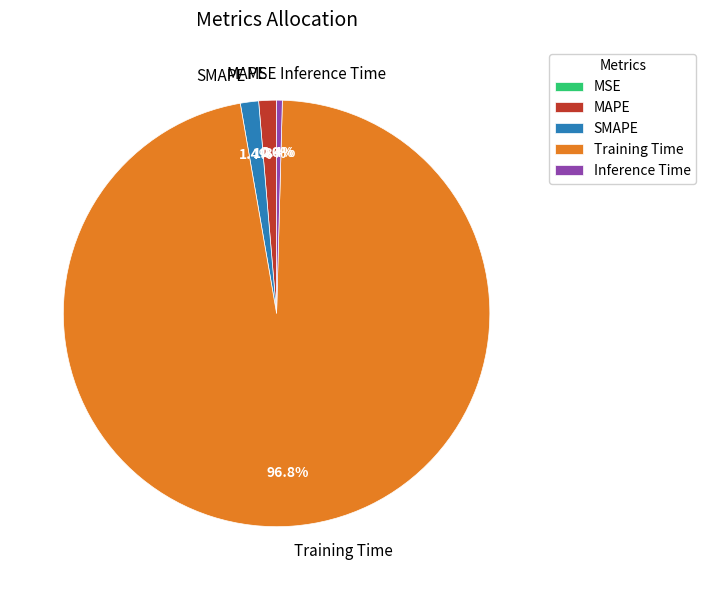

What percentage is NOT represented by MAPE?

98.7%